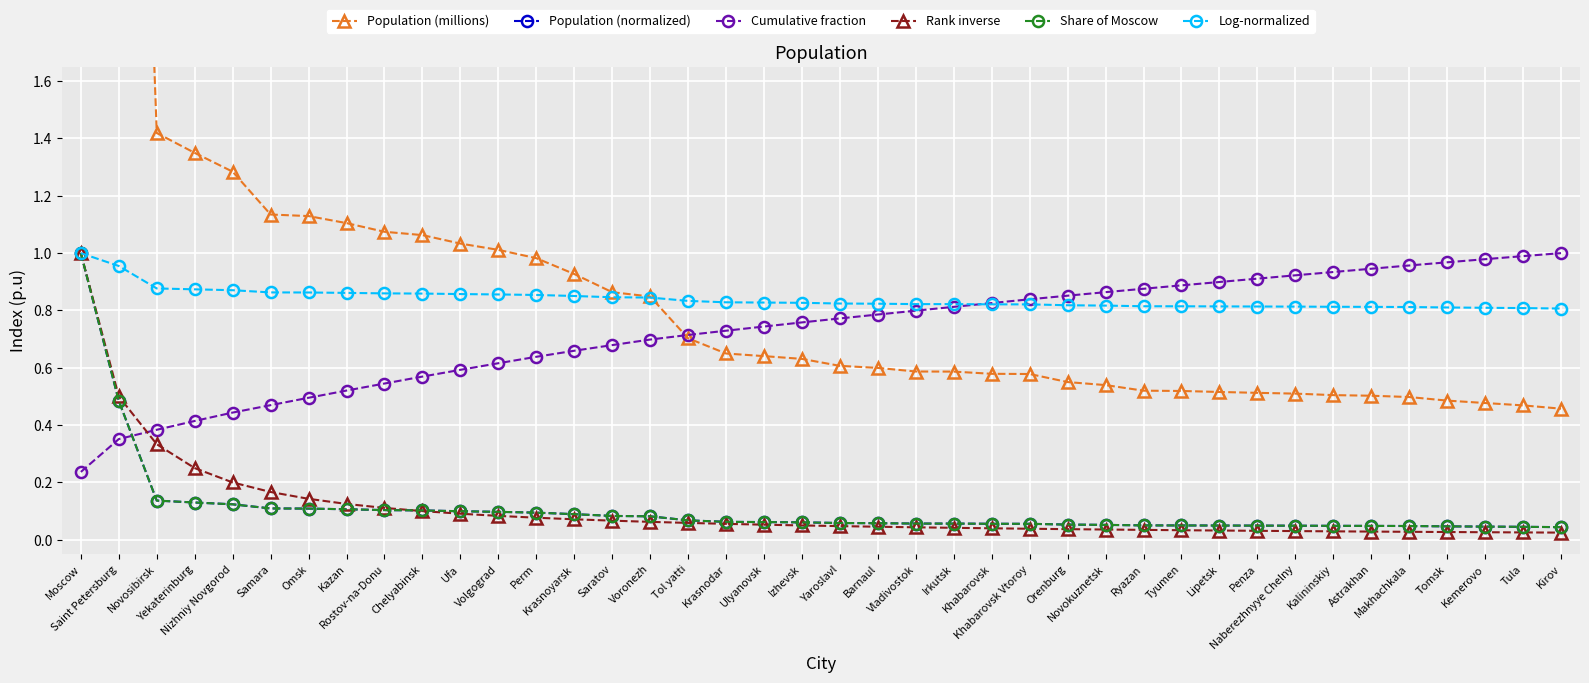

Between Kazan and Khabarovsk Vtoroy, which is larger?

Kazan